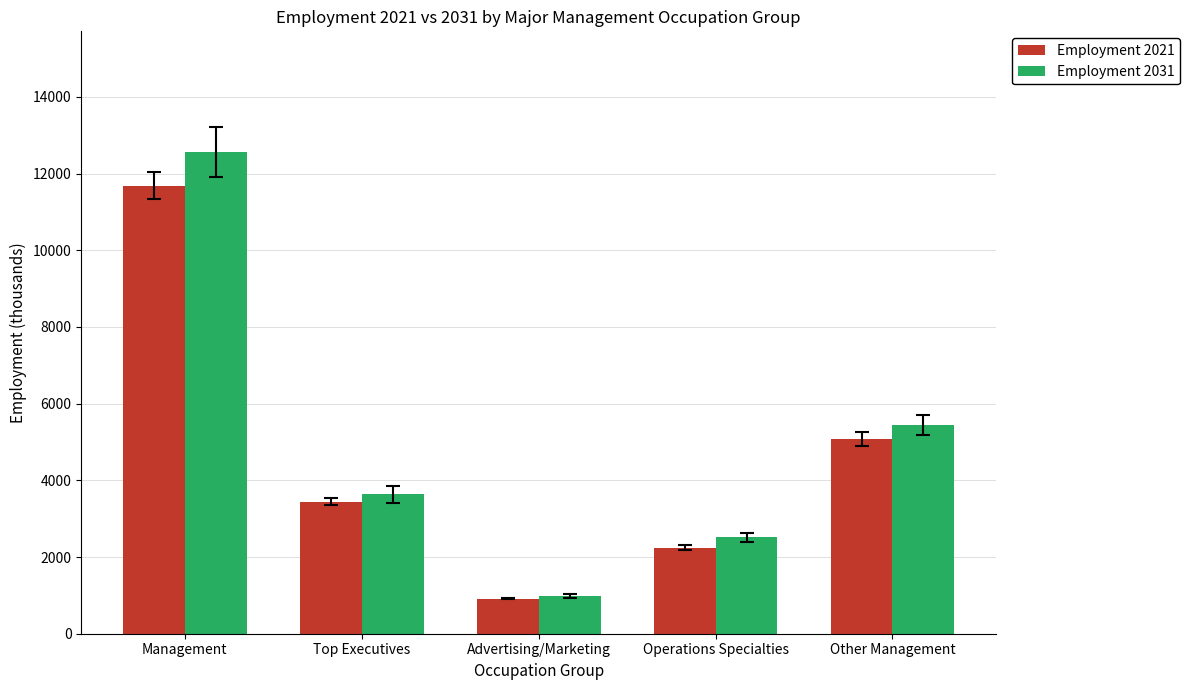

At Top Executives, list the series in order from largest to smallest.

Employment 2031, Employment 2021